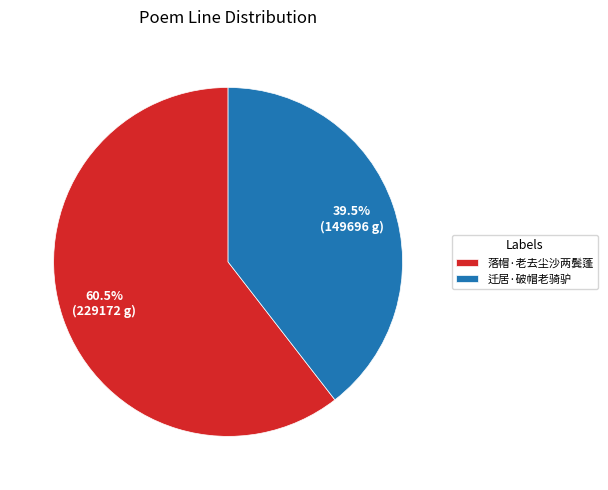

Between 迁居·破帽老骑驴 and 落帽·老去尘沙两鬓蓬, which is larger?

落帽·老去尘沙两鬓蓬